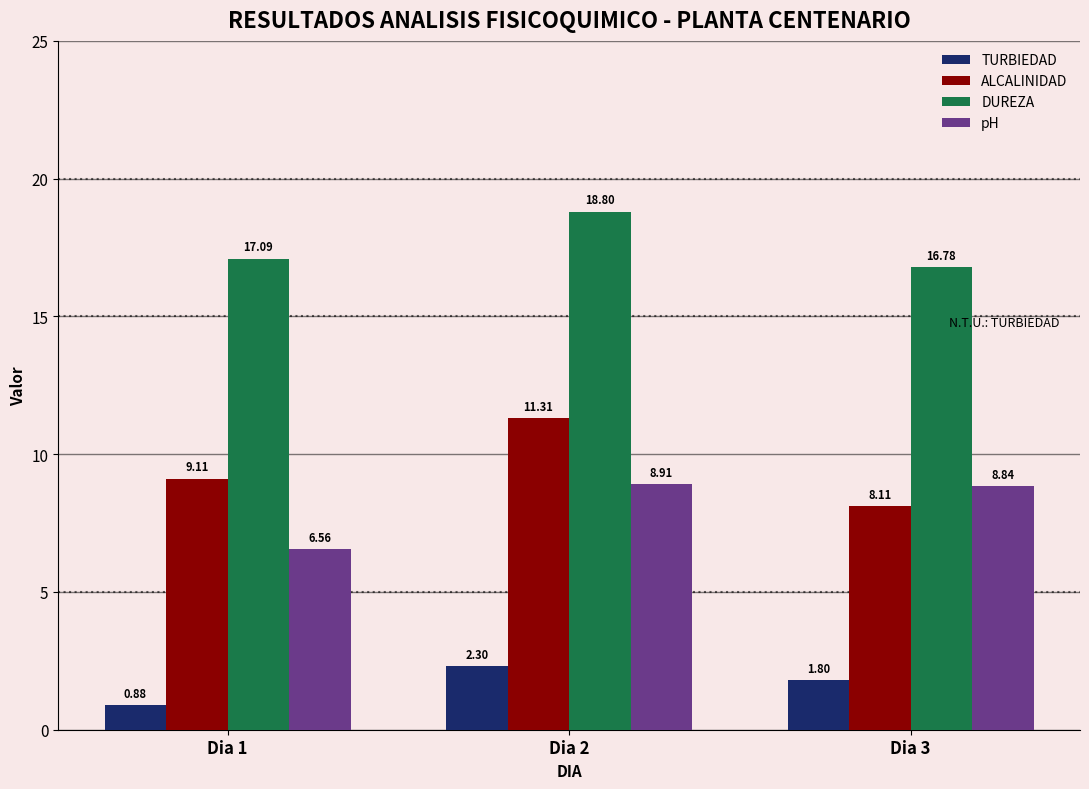

What is the maximum value shown in the chart?

18.8